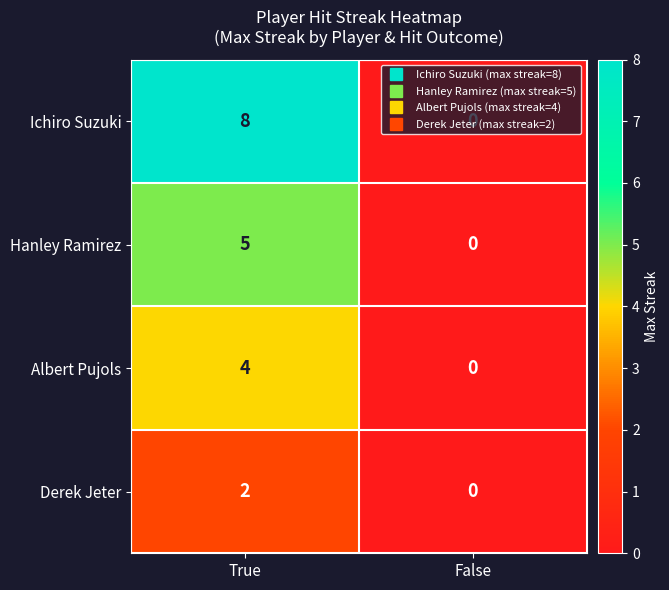

Read the Hanley Ramirez value at True.

5